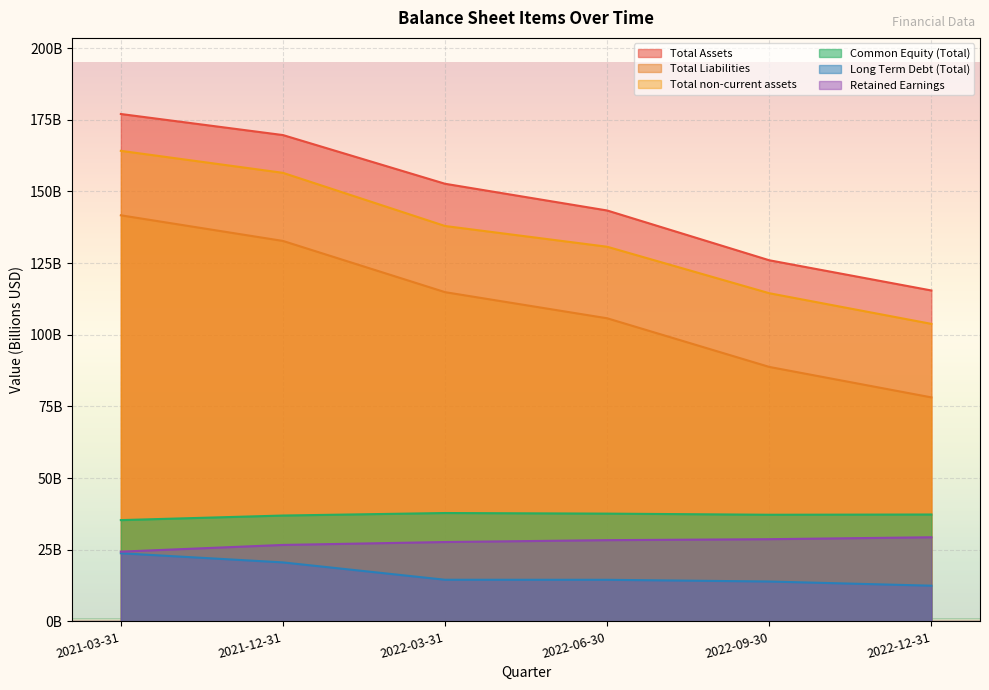

The Retained Earnings series shows 44.9 at 2022-03-31. True or false?

False